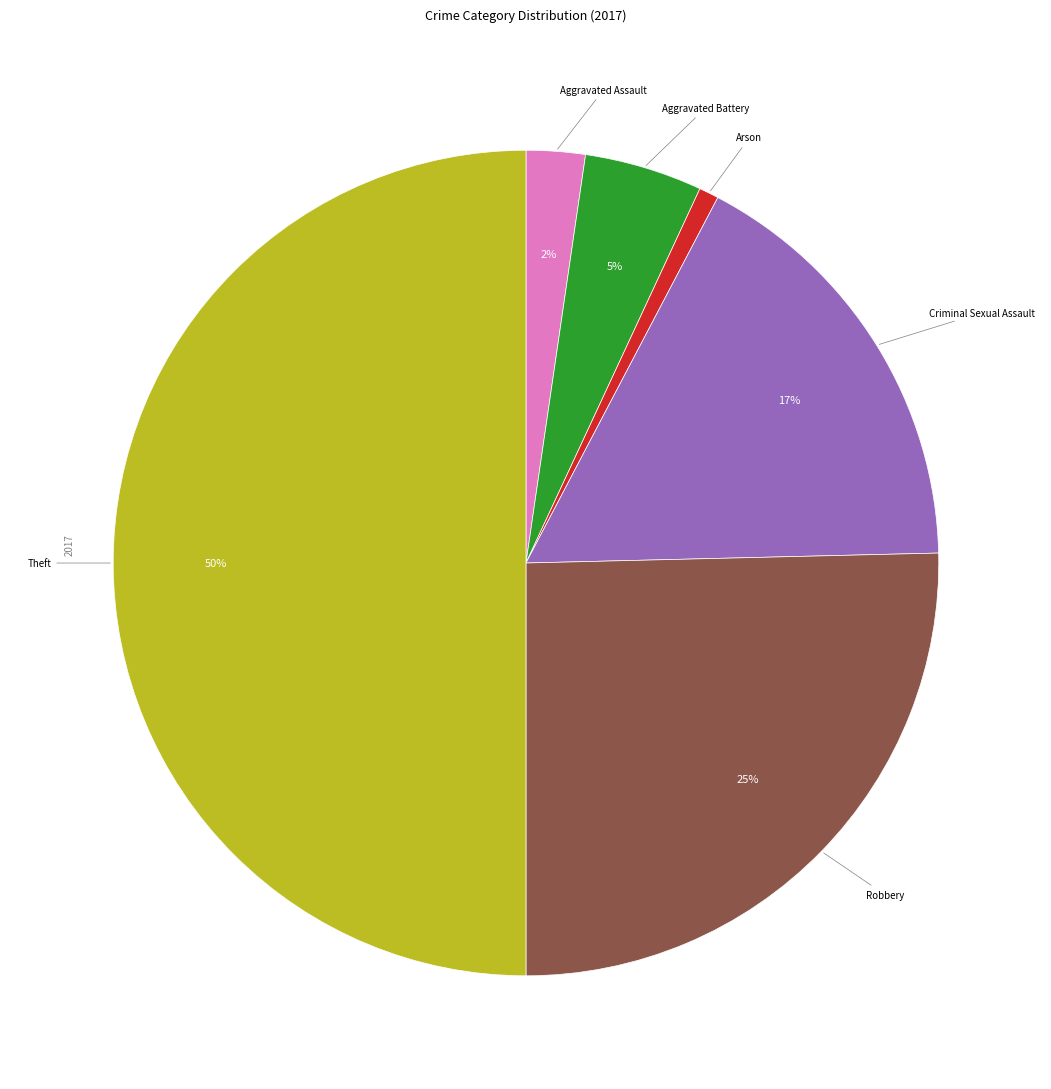

To the nearest percent, what is the average slice percentage?

17%